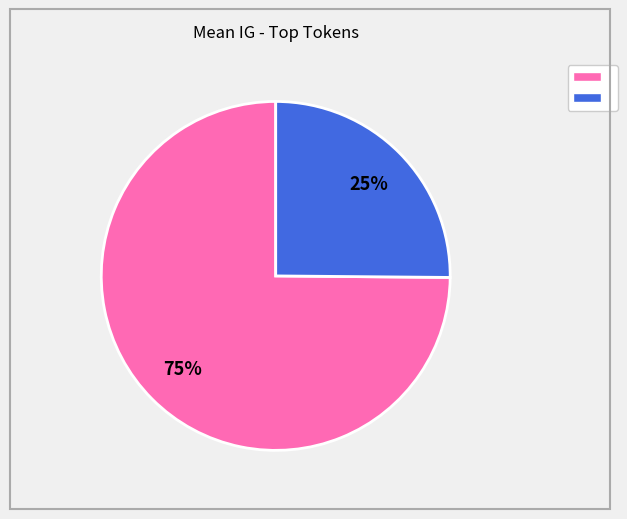

Is there a majority slice in this chart?

Yes